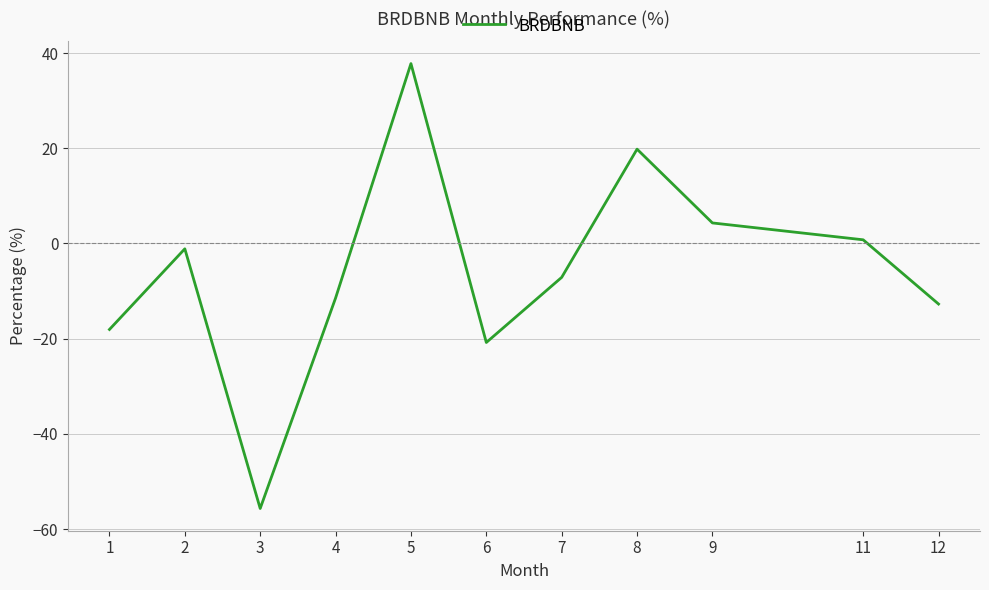

Which category has the highest value across all series?

5